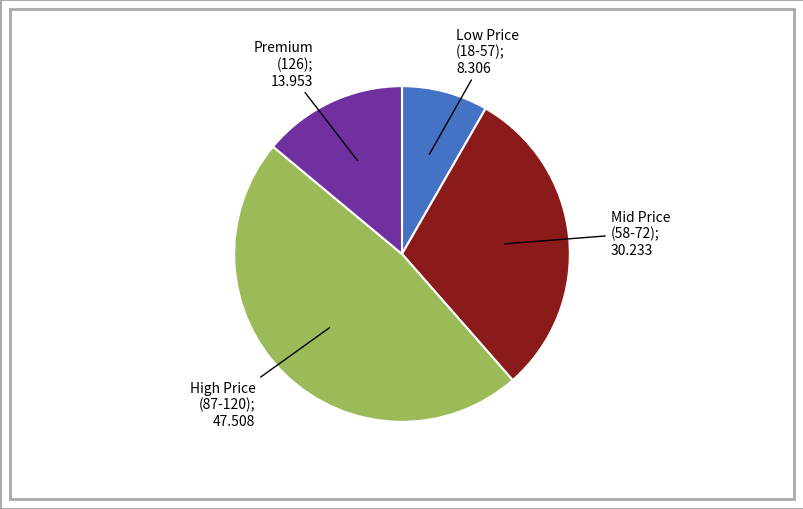

How many slices are in this pie chart?

4